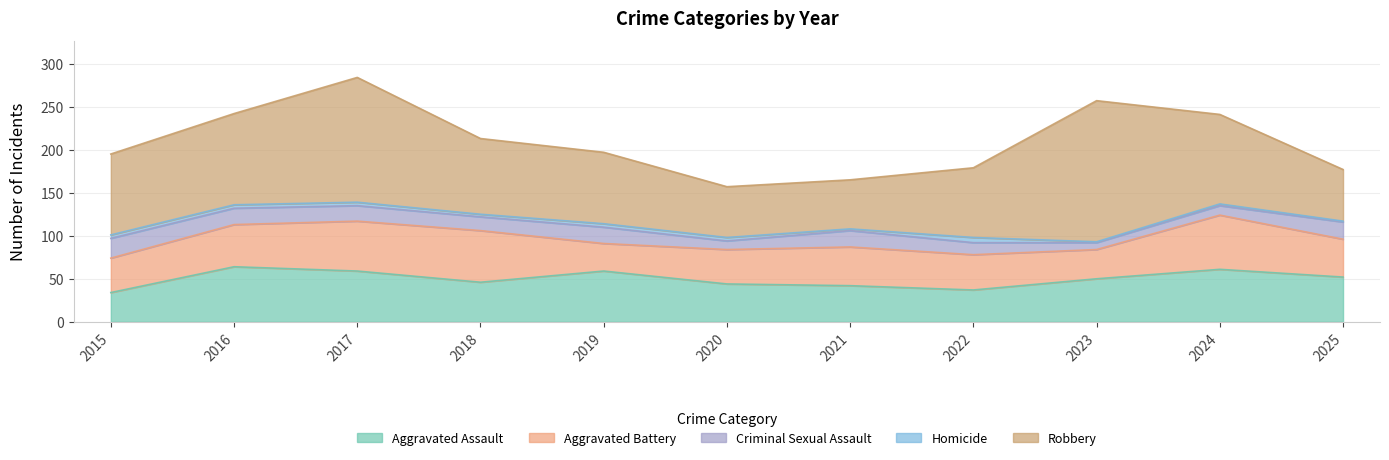

What is the average value of the Homicide series?

3